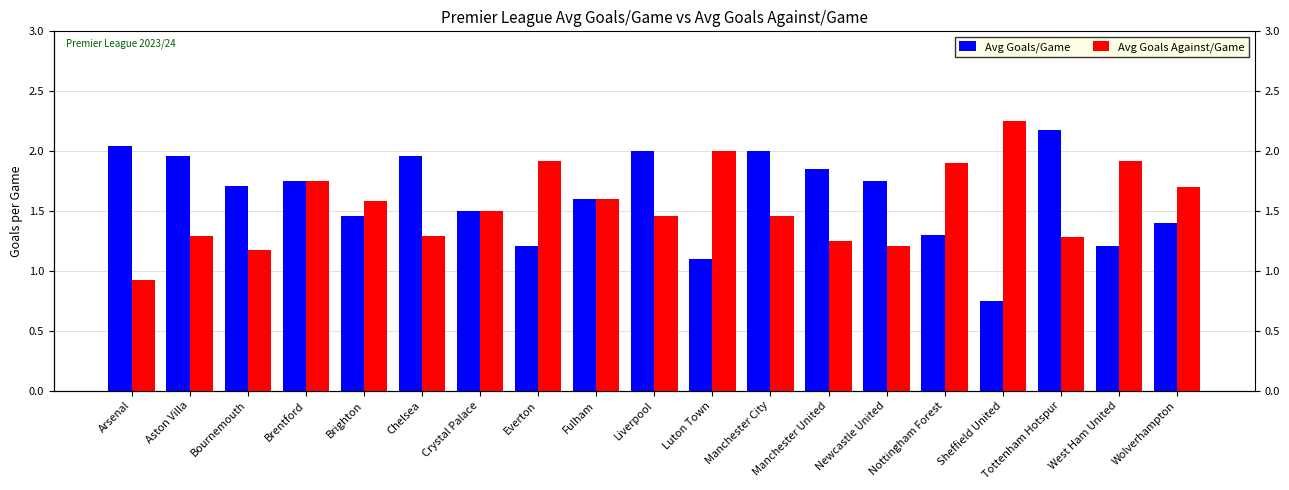

Reading left to right, extract all data points from this chart.

Avg Goals/Game: 2.0	2.0	1.7	1.8	1.5	2.0	1.5	1.2	1.6	2.0	1.1	2.0	1.9	1.8	1.3	0.8	2.2	1.2	1.4
Avg Goals Against/Game: 0.9	1.3	1.2	1.8	1.6	1.3	1.5	1.9	1.6	1.5	2.0	1.5	1.2	1.2	1.9	2.2	1.3	1.9	1.7